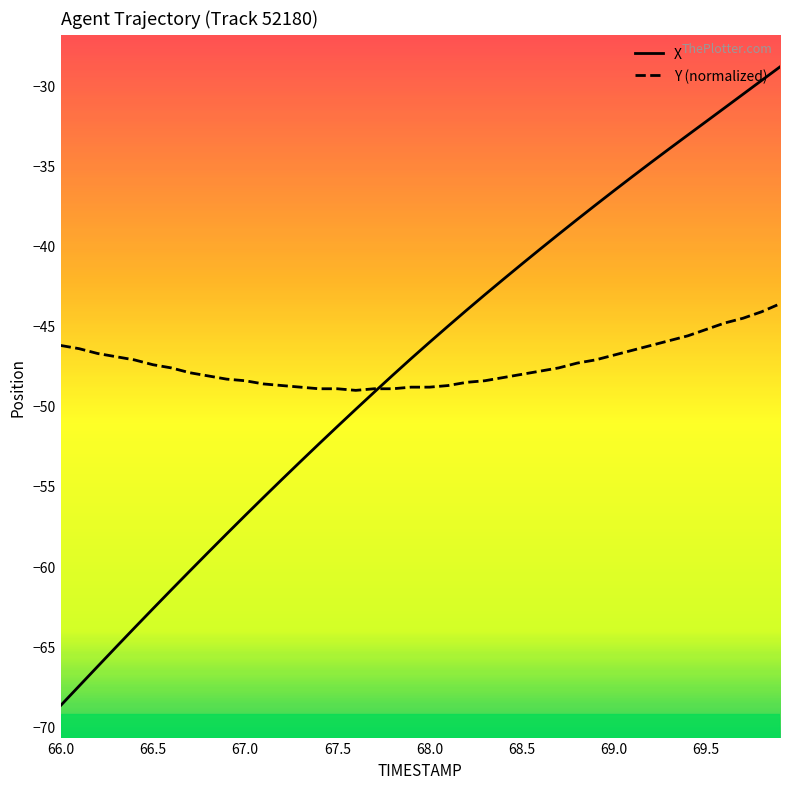

Which series has the largest range (max minus min)?

X